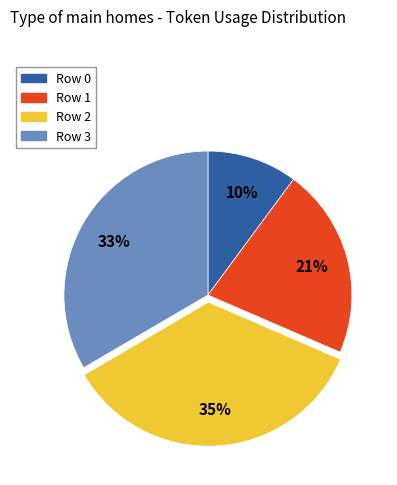

Is the sum of Row 3 and Row 0 greater than half?

No